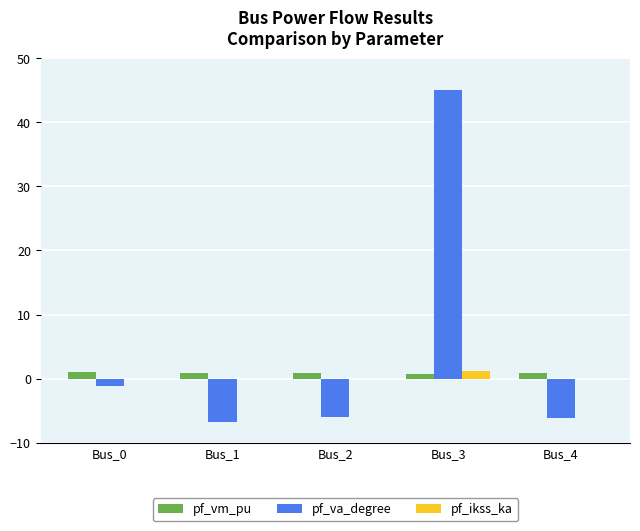

Is the value of pf_va_degree at Bus_1 greater than the value of pf_vm_pu at Bus_3?

No